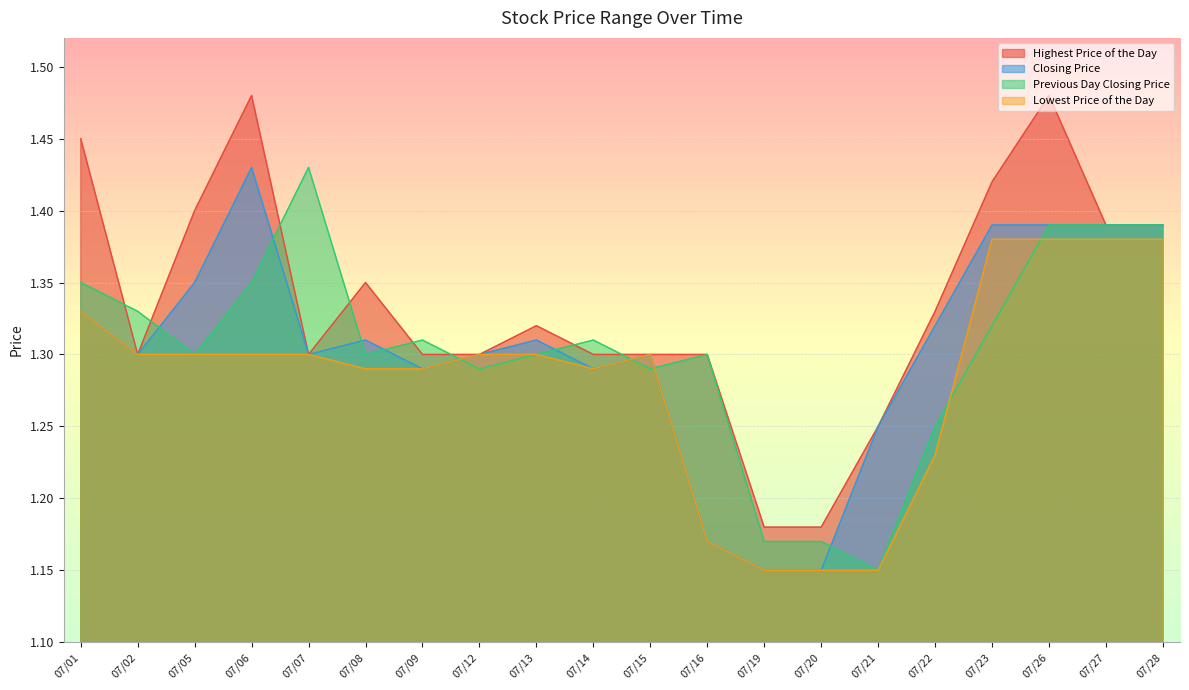

True or false: Lowest Price of the Day and Closing Price intersect in this chart.

False